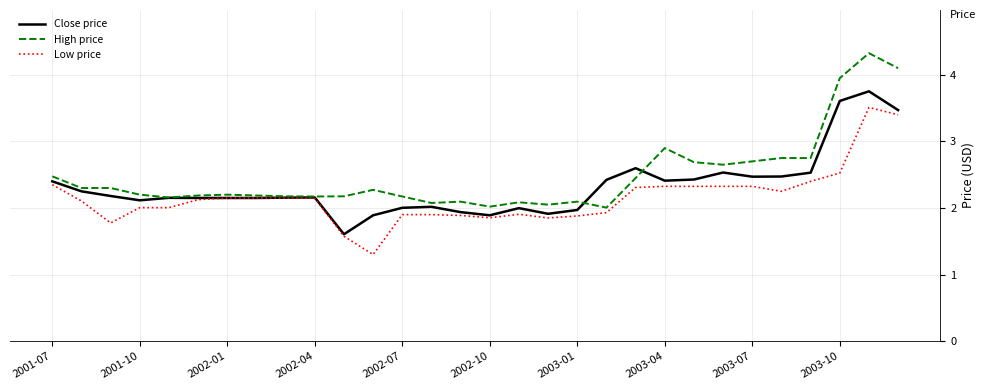

Which series has the largest range (max minus min)?

High price